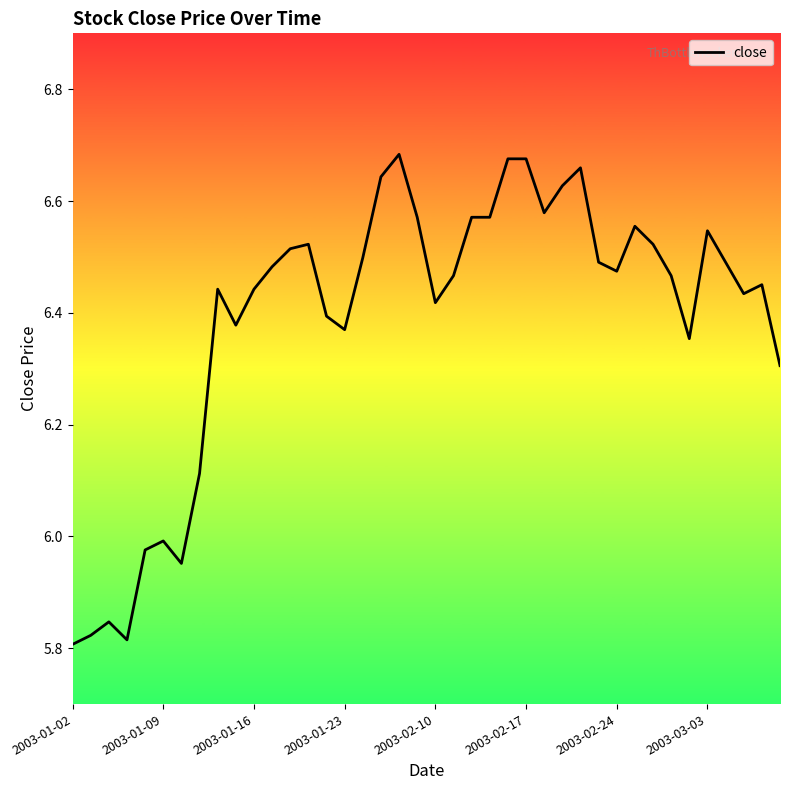

What is the difference between the maximum and minimum values?

0.9